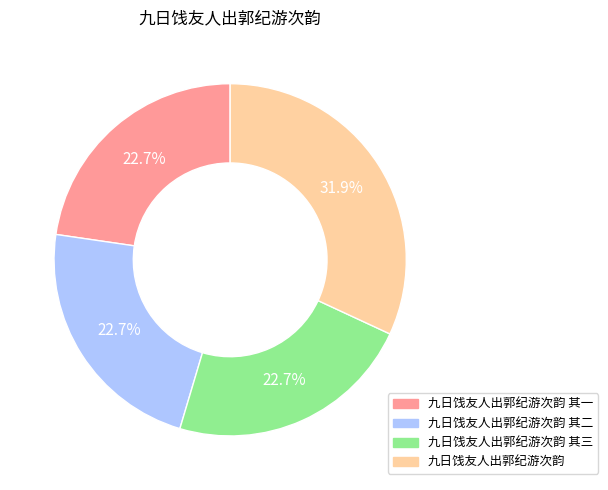

Does any single category account for the majority?

No